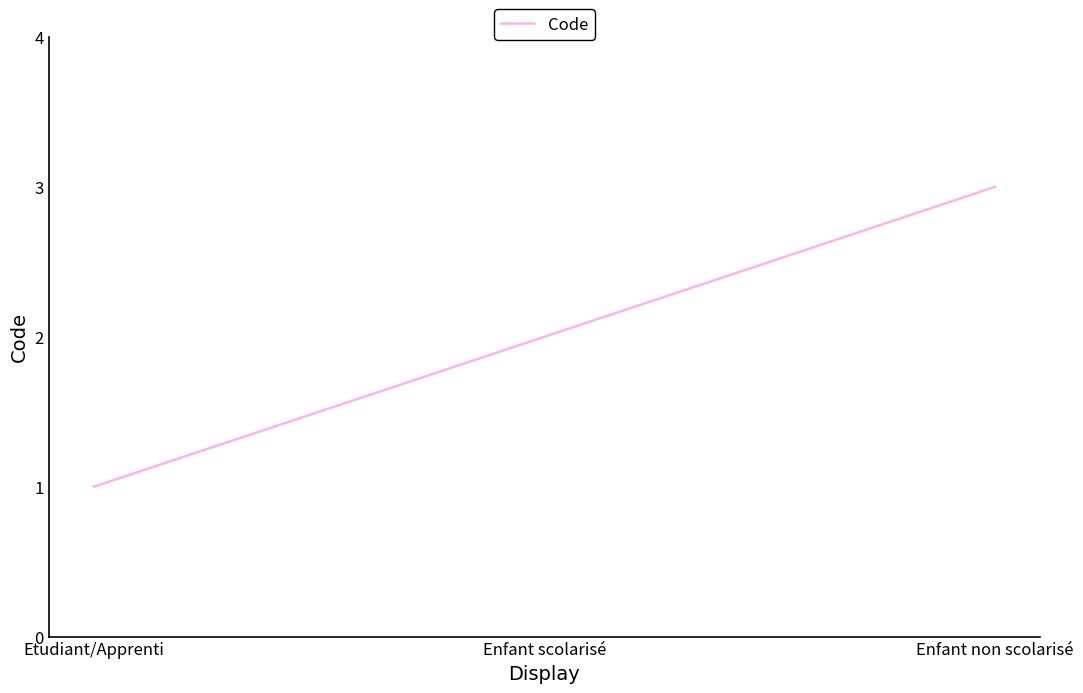

True or false: the data shows 3 at Enfant non scolarisé.

True